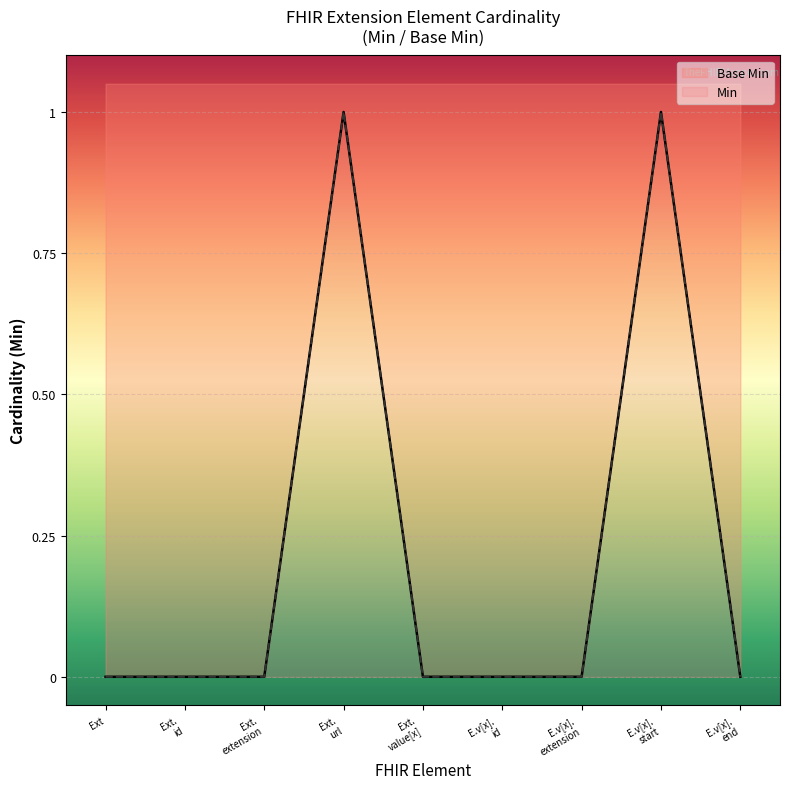

What position from the right is E.v[x].
id?

4